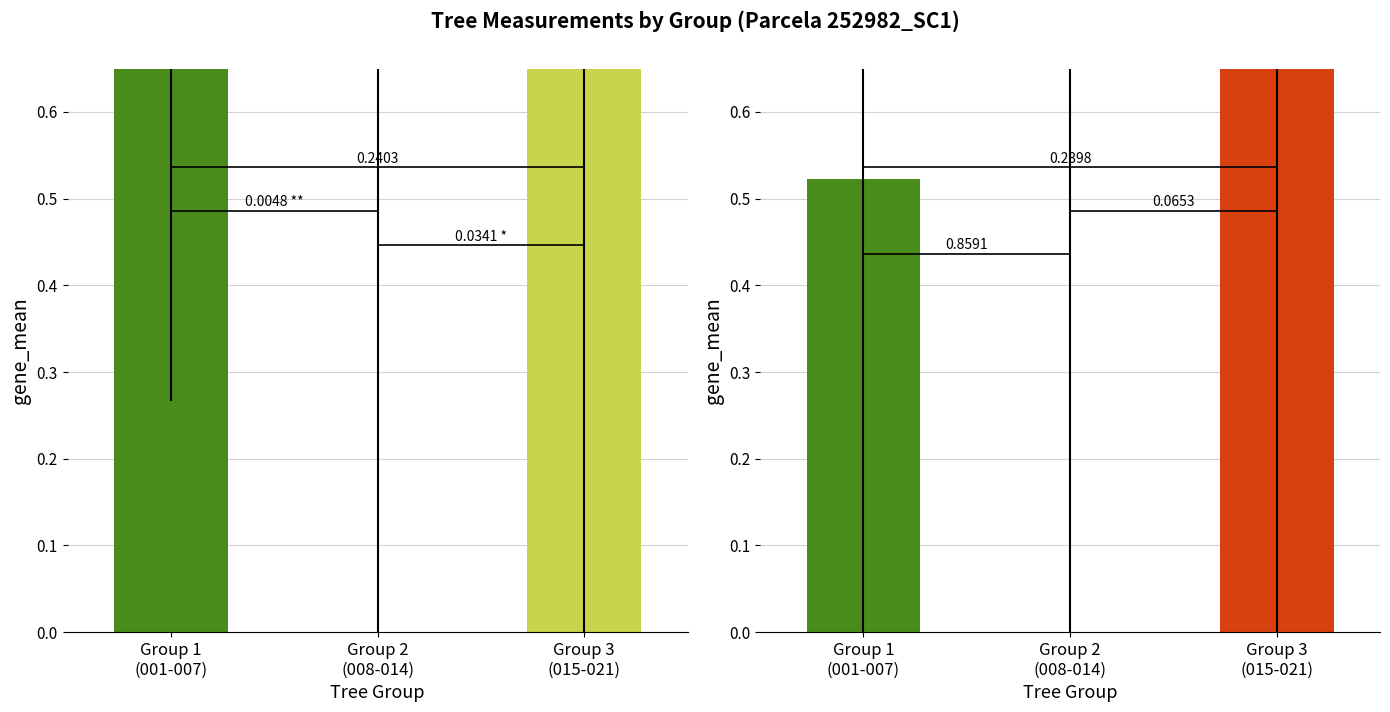

Which category has the lowest value across all series?

Group 2
(008-014)